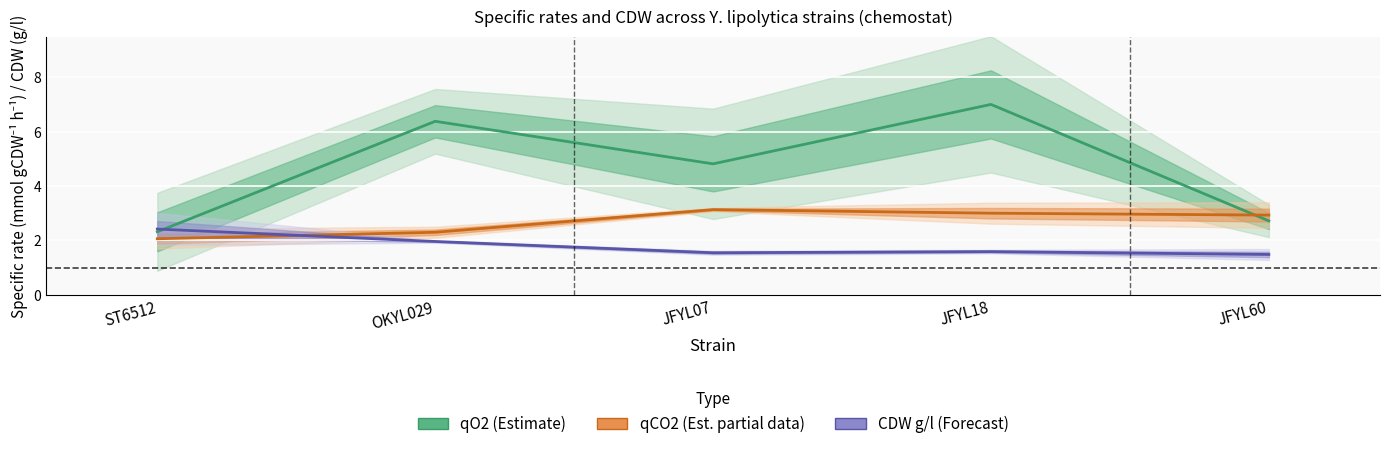

At which category is the sum across all series the highest?

JFYL18